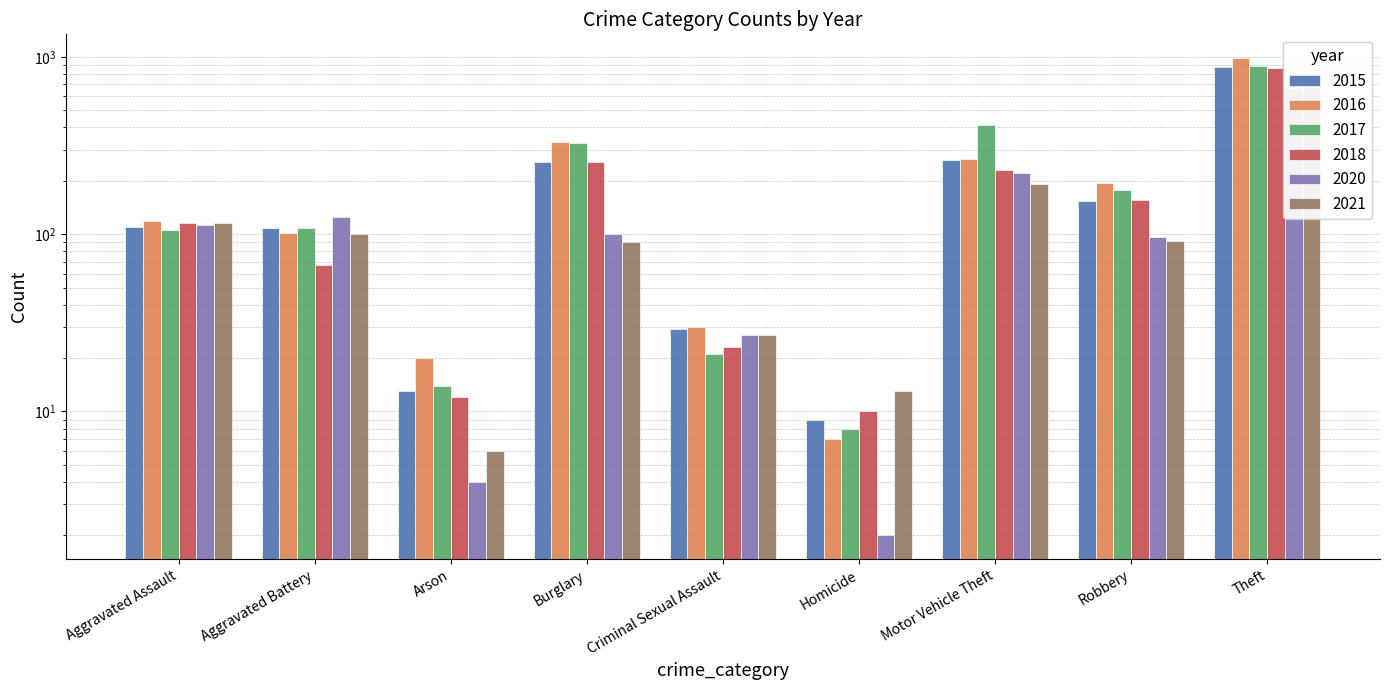

Does the chart contain stacked bars?

No